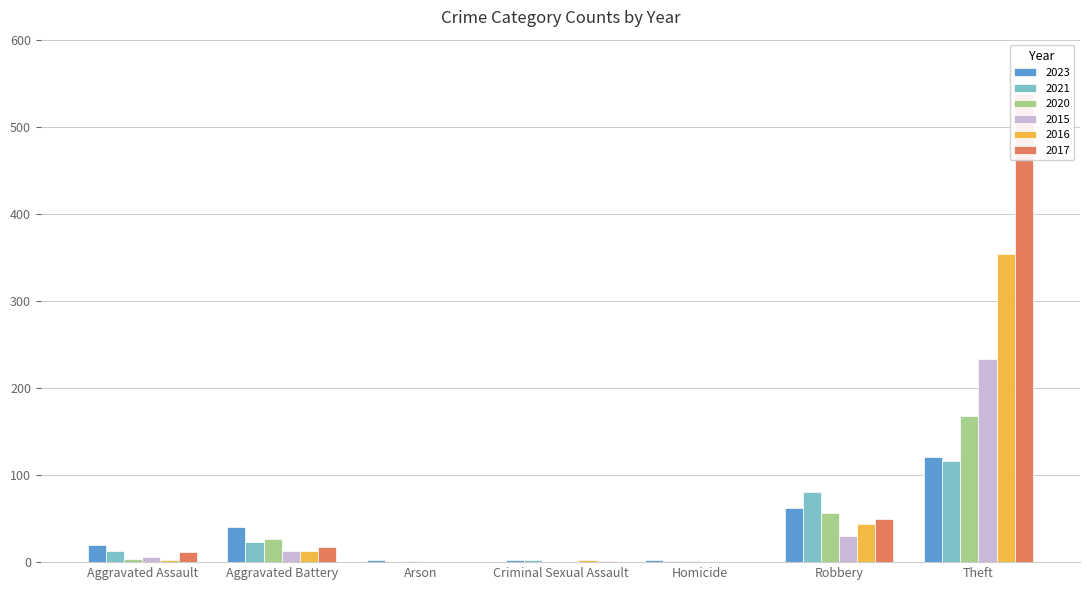

Reading left to right, extract all data points from this chart.

2023: 20	40	2	3	2	62	121
2021: 13	23	0	2	1	80	116
2020: 4	26	1	0	1	57	168
2015: 6	13	0	0	0	30	233
2016: 3	13	0	2	0	44	354
2017: 12	17	0	1	0	49	538